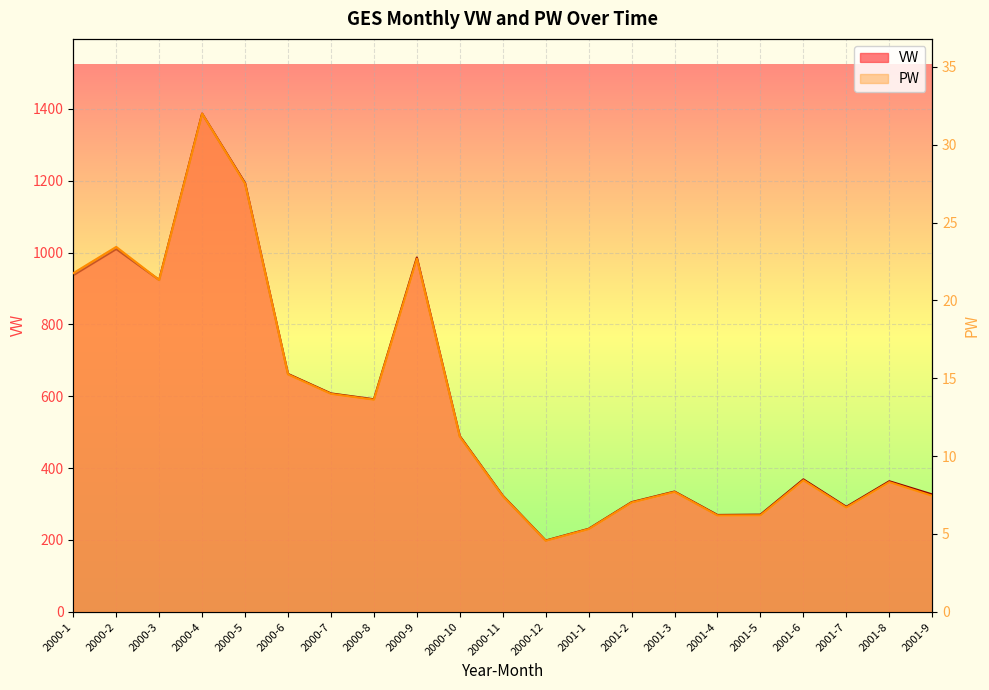

What is the sum of all VW values?

12070.7